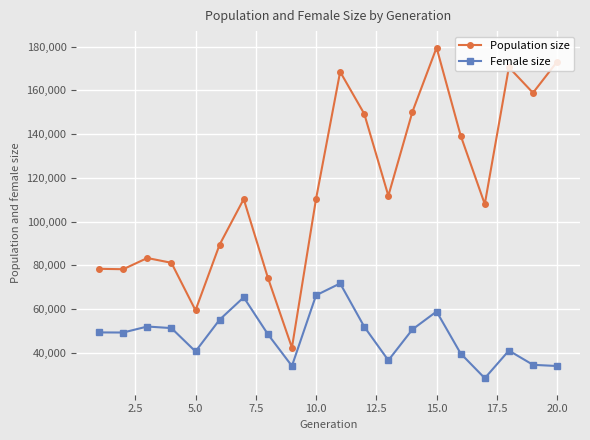

What is the value of the Population size point at the 5th from the left?

59504